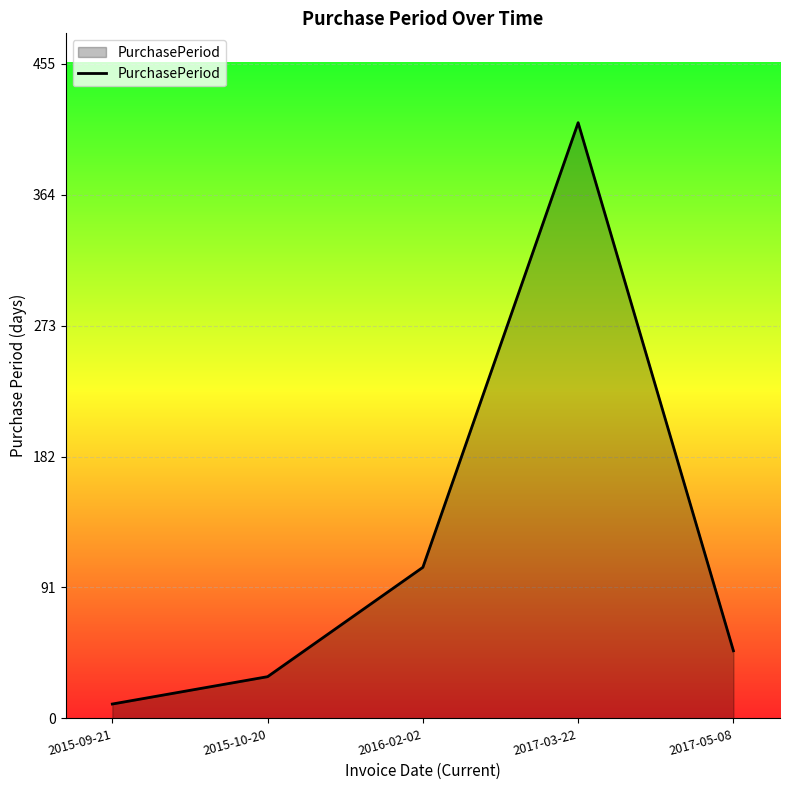

Reading left to right, list all the values displayed in this chart.

2015-09-21=10	2015-10-20=29	2016-02-02=105	2017-03-22=414	2017-05-08=47